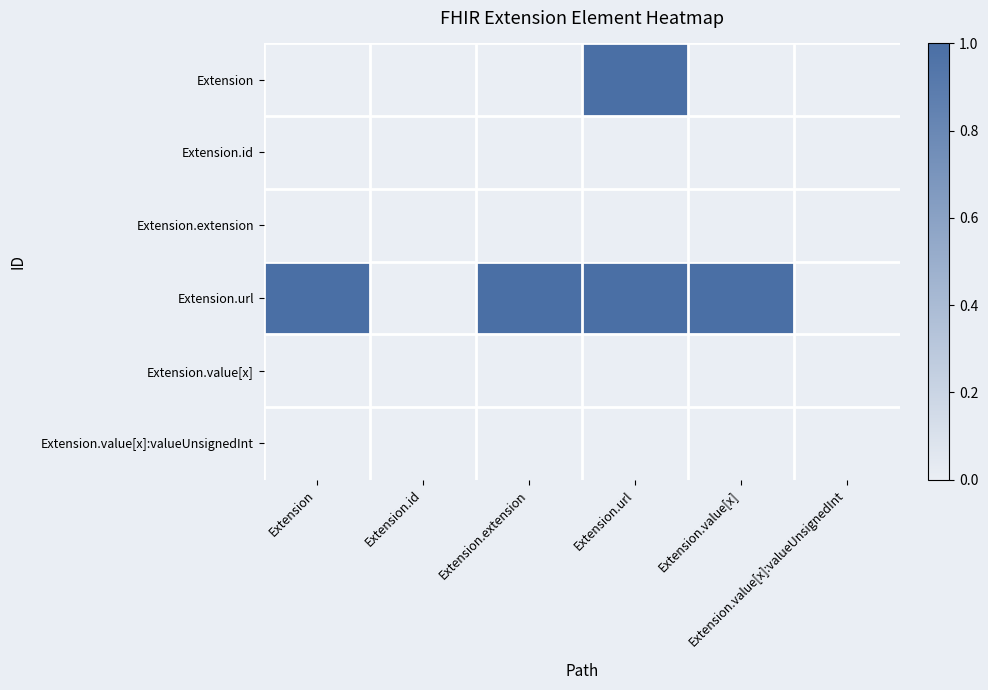

At how many categories does at least one series exceed 0?

4